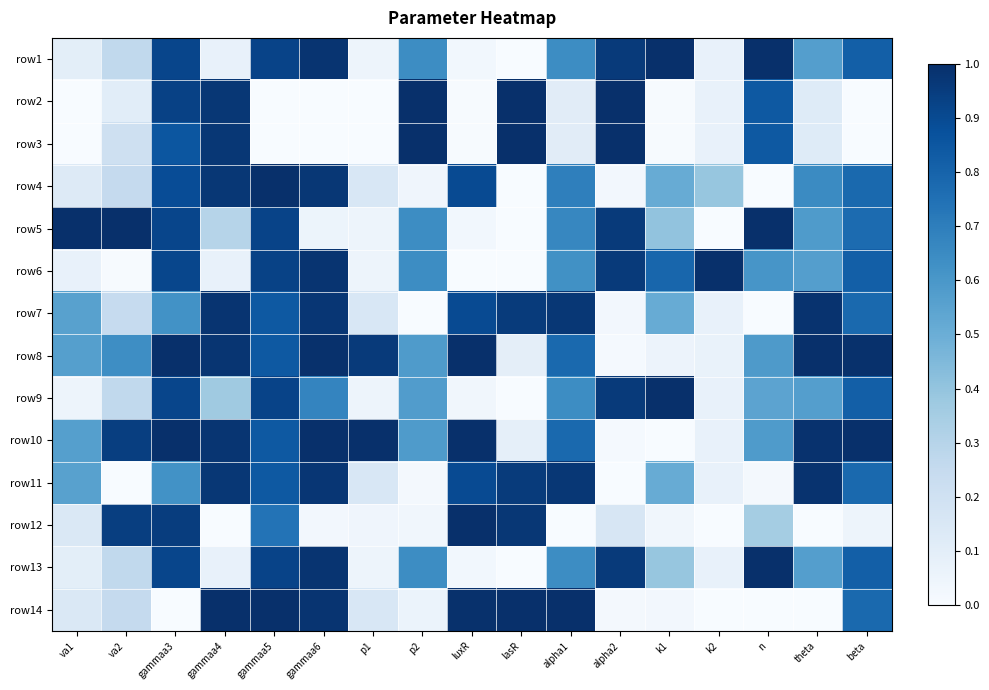

Rank the series by their maximum value, from lowest to highest.

row7, row11, row4, row12, row1, row2, row3, row5, row6, row8, row9, row10, row13, row14